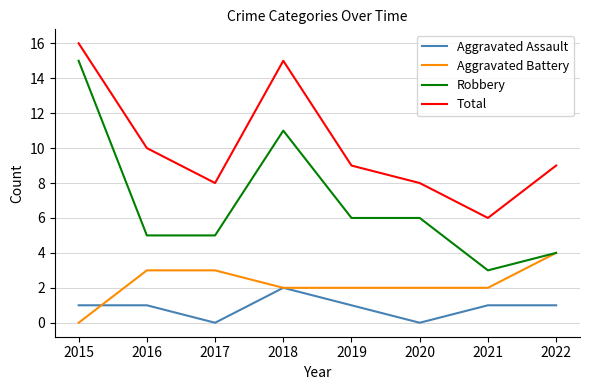

Reading right to left, transcribe all the data shown in this chart.

Aggravated Assault: 1	1	0	1	2	0	1	1
Aggravated Battery: 4	2	2	2	2	3	3	0
Robbery: 4	3	6	6	11	5	5	15
Total: 9	6	8	9	15	8	10	16